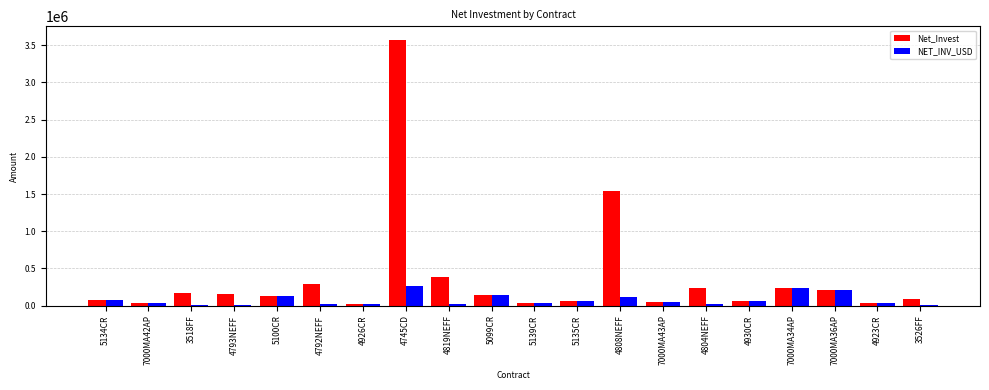

Where does the NET_INV_USD series first go above 56064?

5134CR